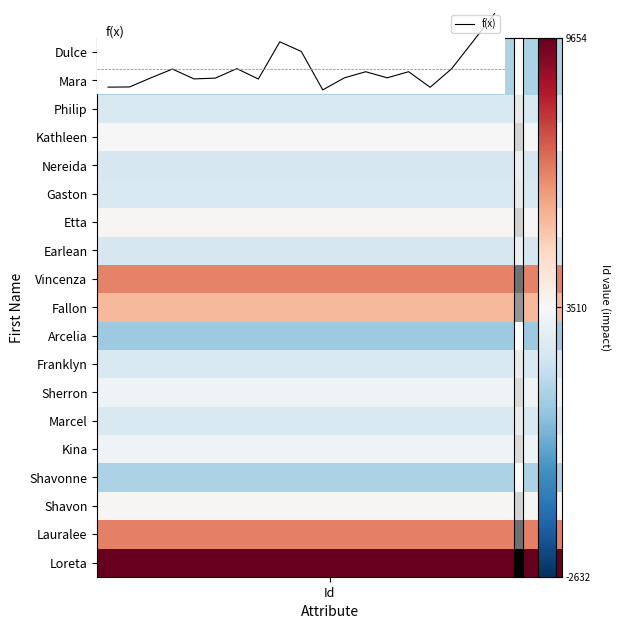

What is the average value?

0.4